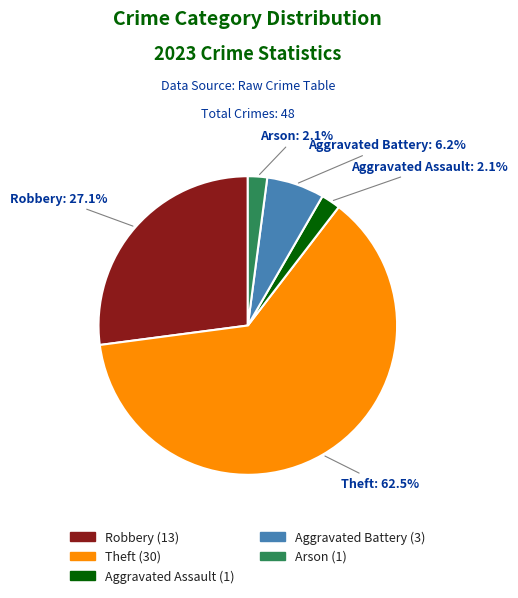

Is there a majority slice in this chart?

Yes